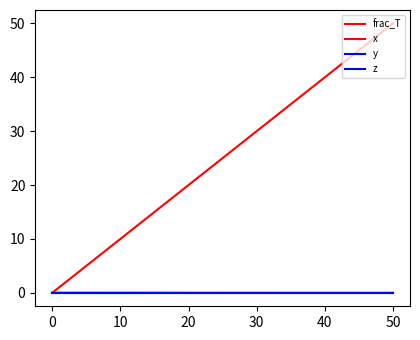

Reading right to left, what are all the values shown in this chart?

frac_T: 0.0	0.0	0.0	0.0	0.0	0.0	0.0	0.0	0.0	0.0	0.0
x: 50.0	45.0	40.0	35.0	30.0	25.0	20.0	15.0	10.0	5.0	0.0
y: 0.0	0.0	0.0	0.0	0.0	0.0	0.0	0.0	0.0	0.0	0.0
z: 0.0	0.0	0.0	0.0	0.0	0.0	0.0	0.0	0.0	0.0	0.0